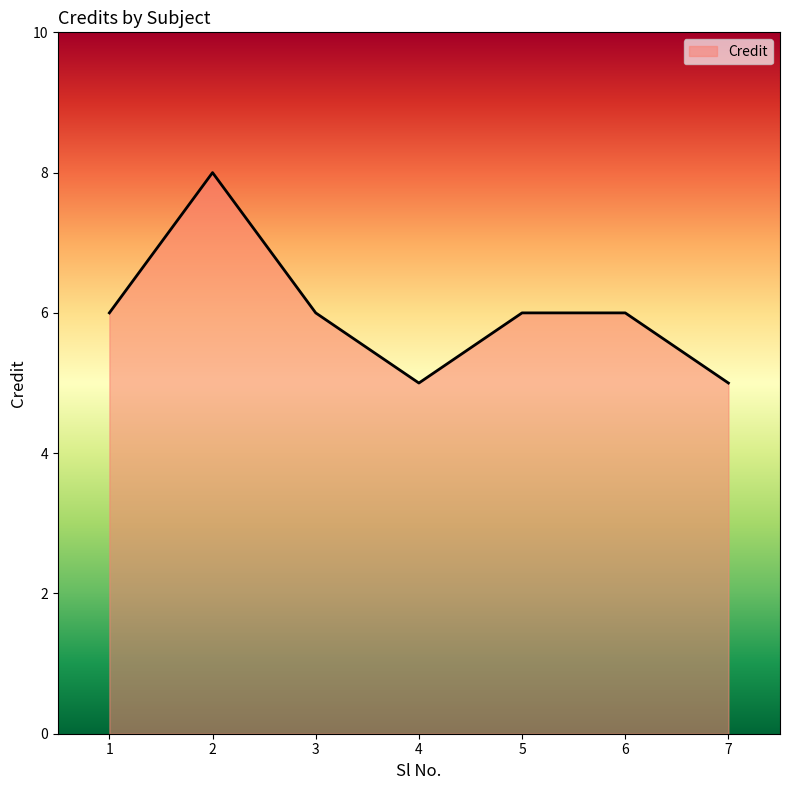

How many lines are shown in the chart?

1